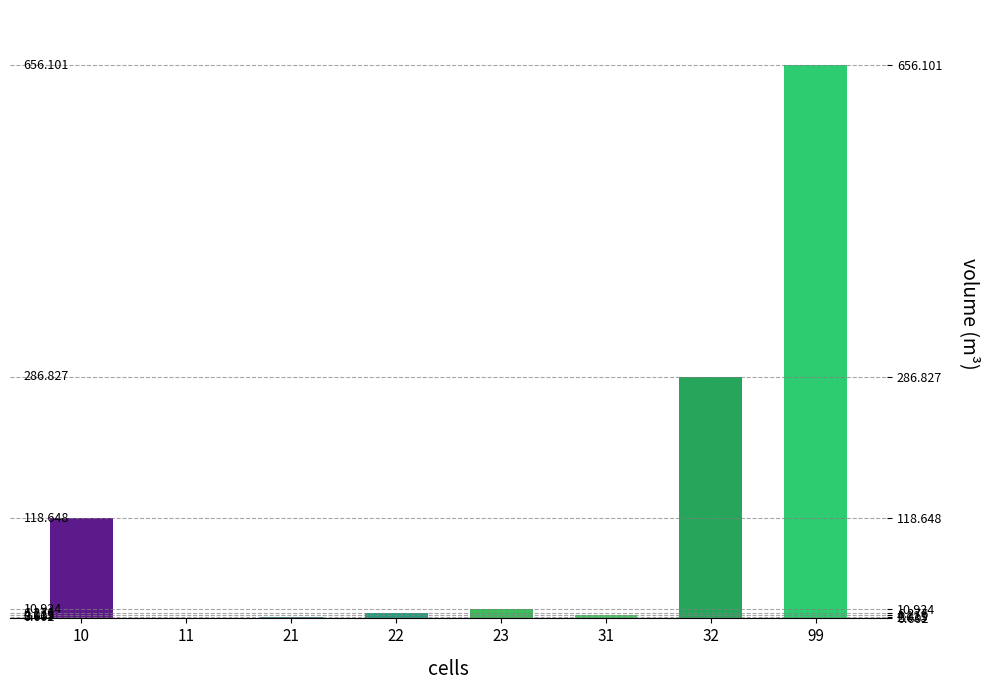

What is the value of the 3rd bar from the left?

2.0